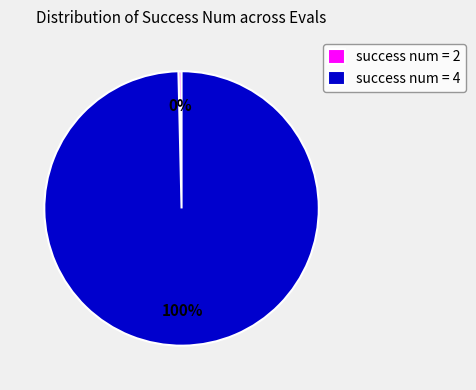

What is the largest slice in the pie chart?

success num = 4